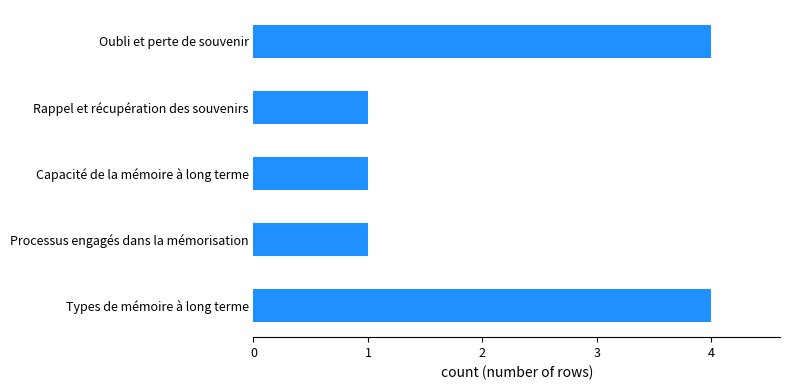

What is the difference between the maximum and second lowest values?

3